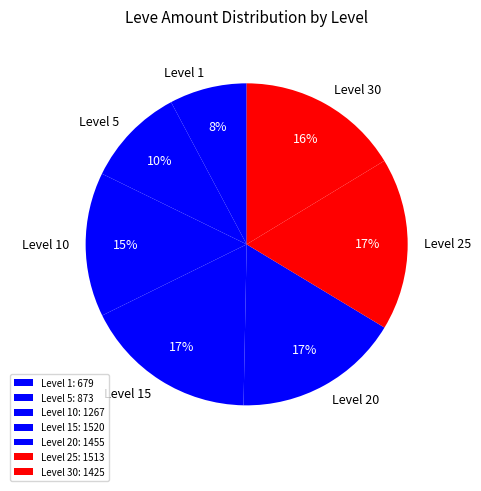

Is there a majority slice in this chart?

No